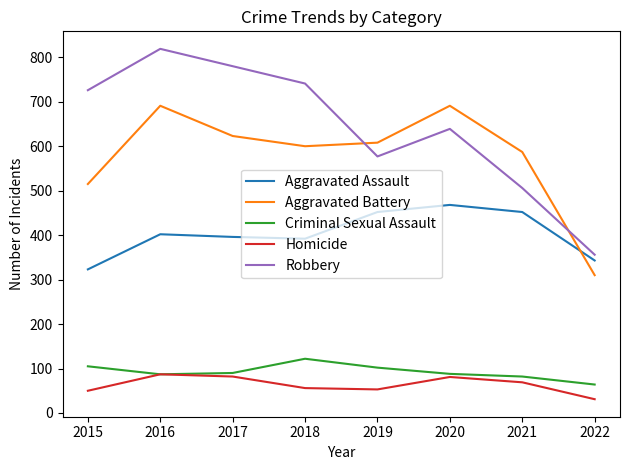

Which series has the widest spread of values?

Robbery